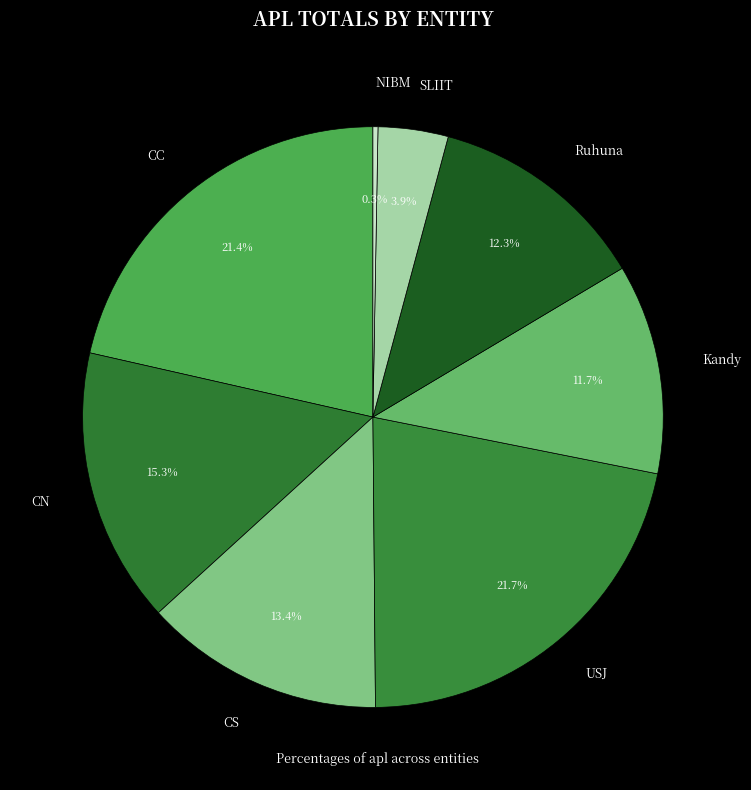

Count the number of slices in the pie.

8